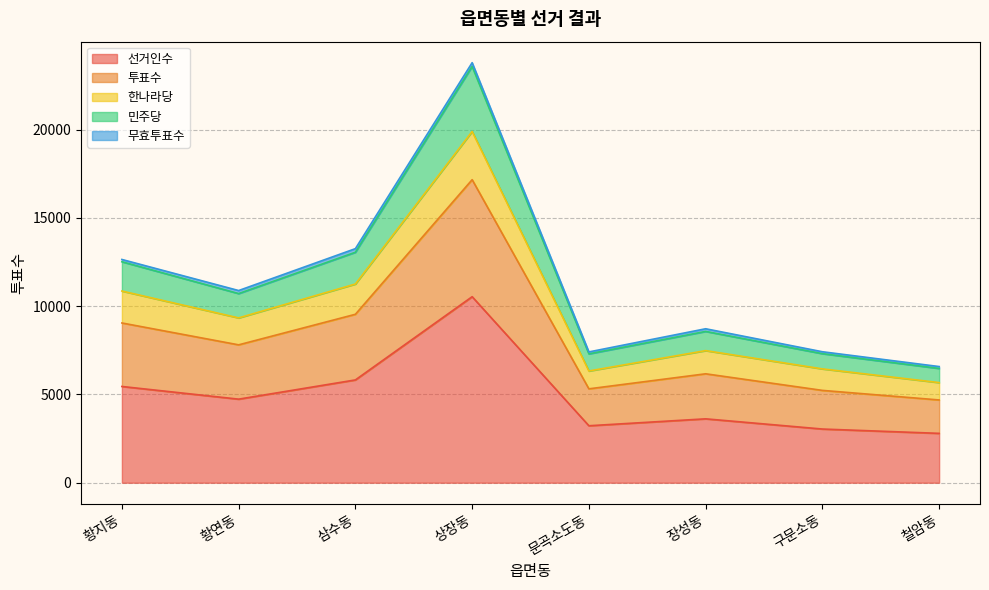

At which category is the sum across all series the highest?

상장동